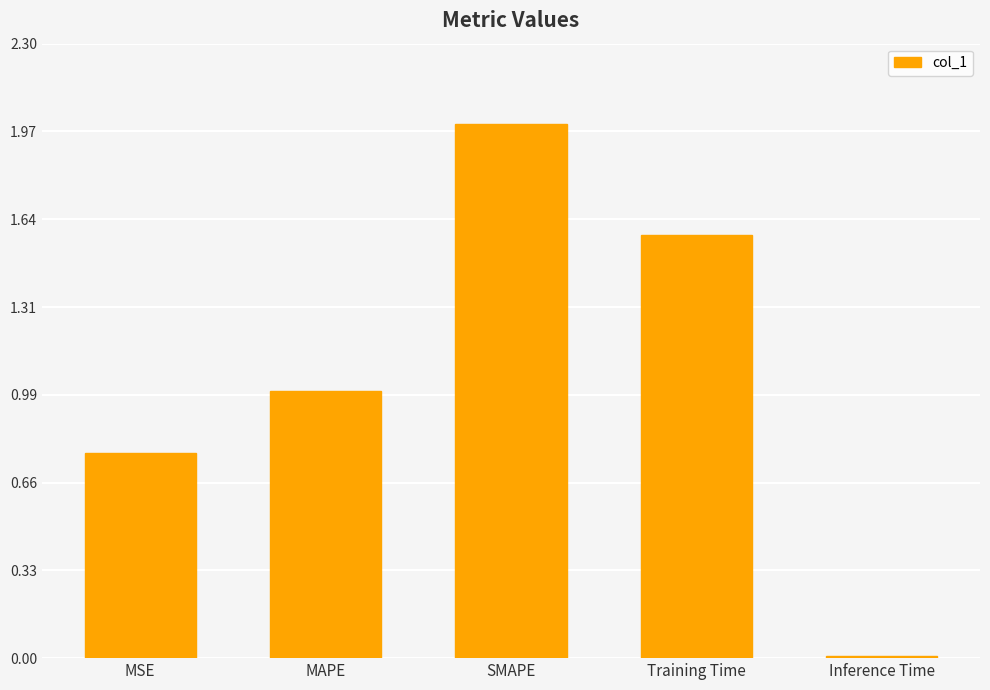

Which category has the highest value across all series?

SMAPE